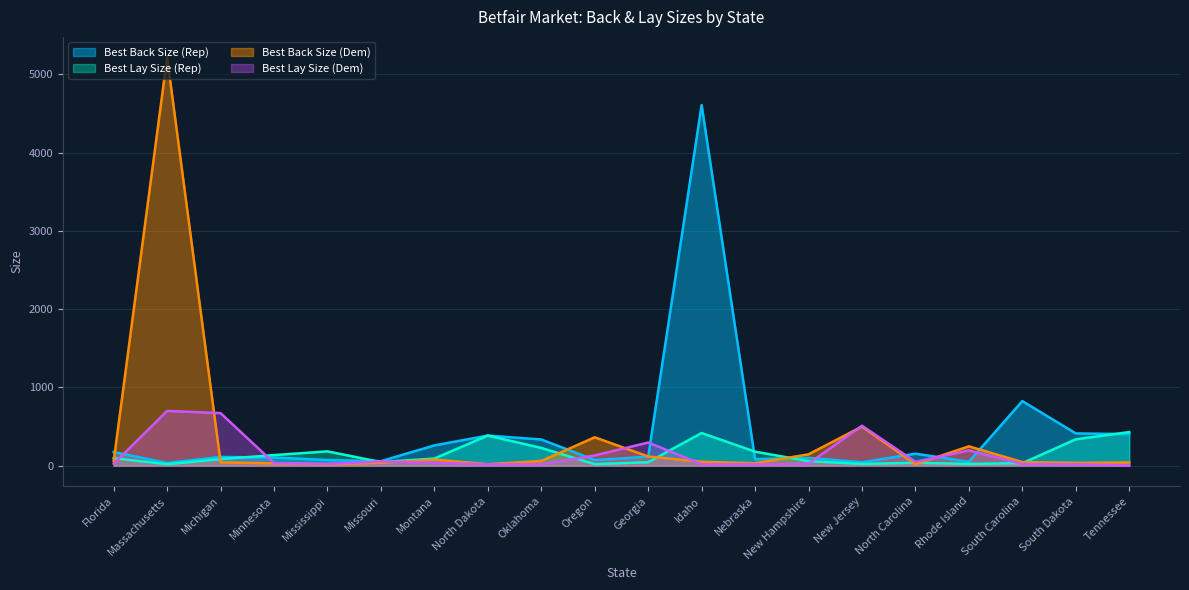

Rank the series at Mississippi from lowest to highest value.

Best Back Size (Dem), Best Lay Size (Dem), Best Back Size (Rep), Best Lay Size (Rep)